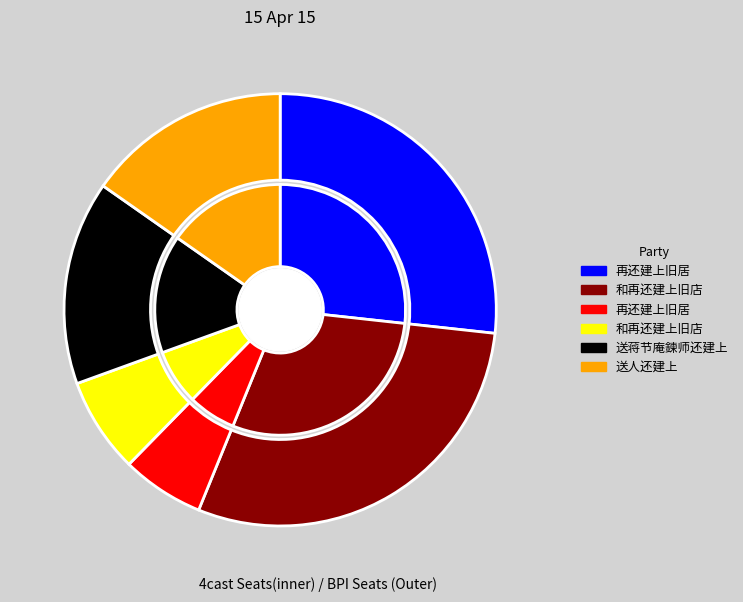

What is the change in value from 再还建上旧居 to 和再还建上旧店?

-646142